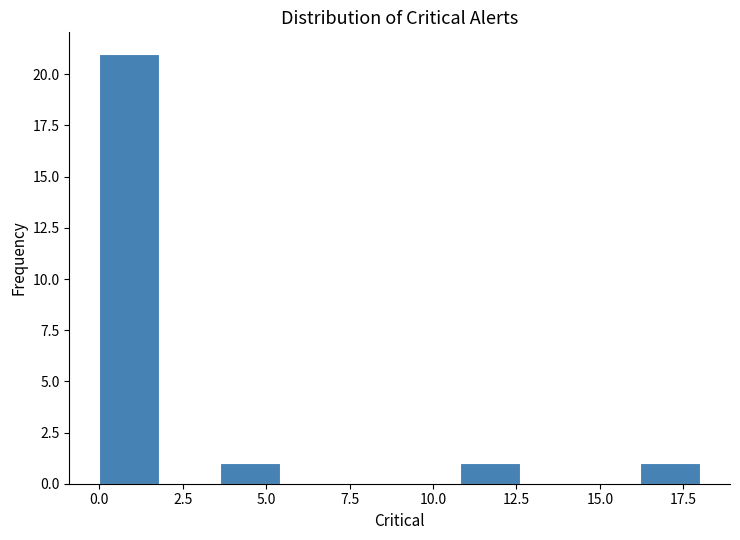

Around what value on the x-axis is the tallest bar? Give the approximate position of its centre, as read against the axis.

1.0